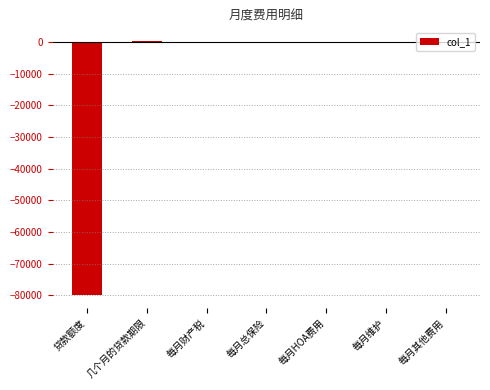

Count the number of categories in the chart.

7